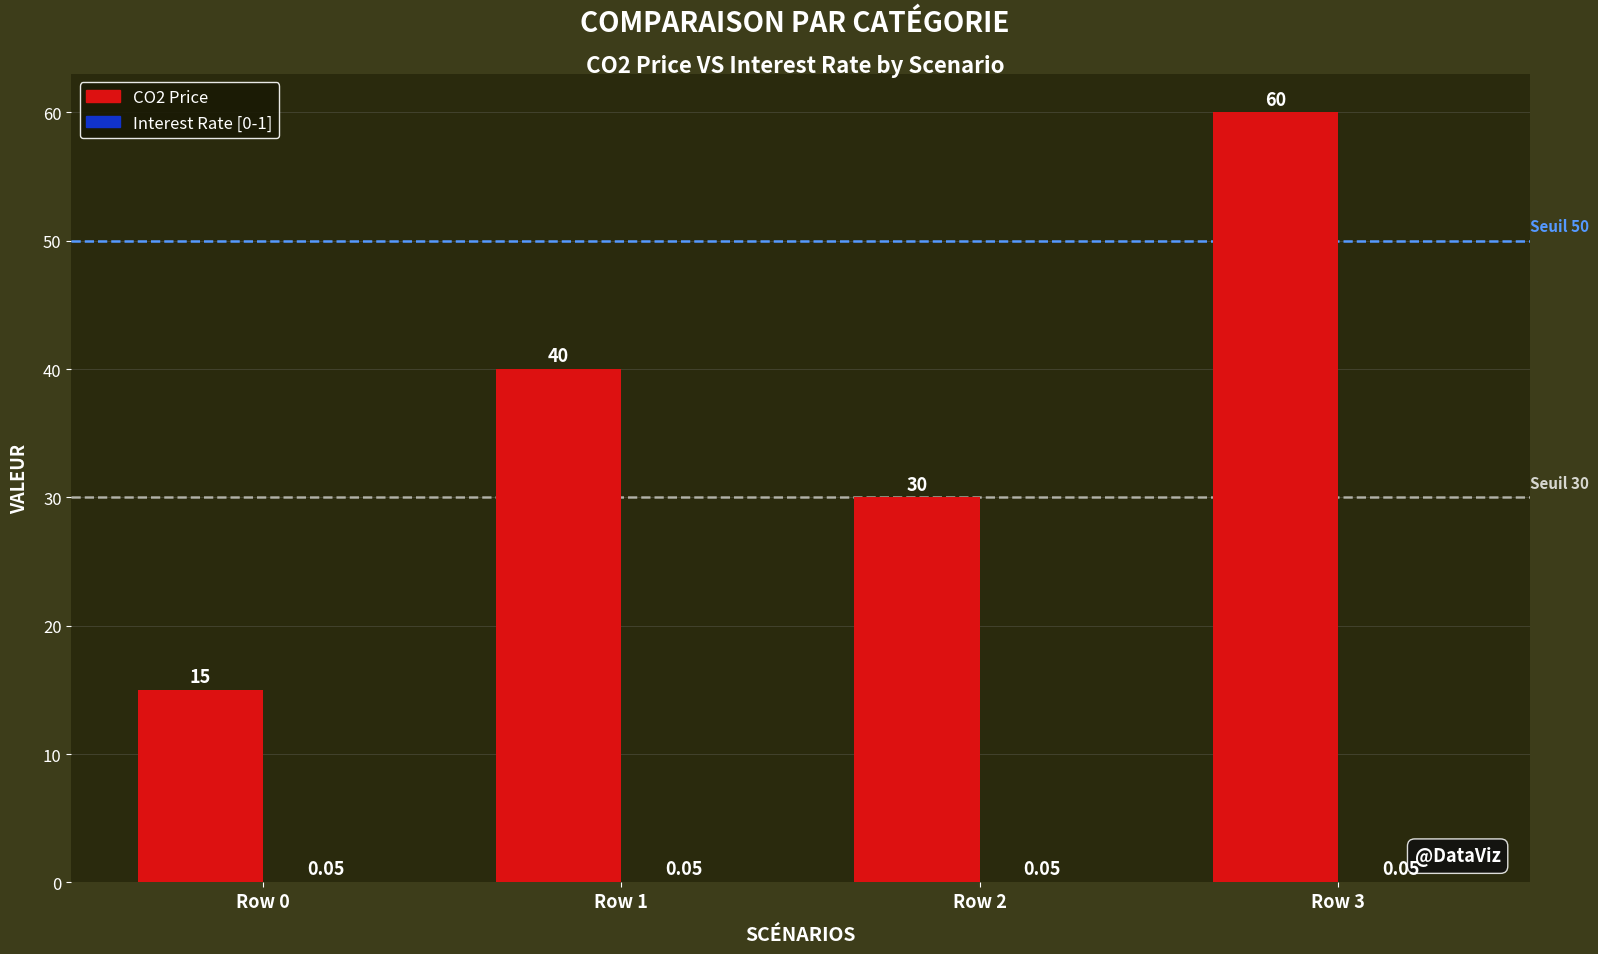

The CO2 Price series shows 49.1 at Row 2. True or false?

False